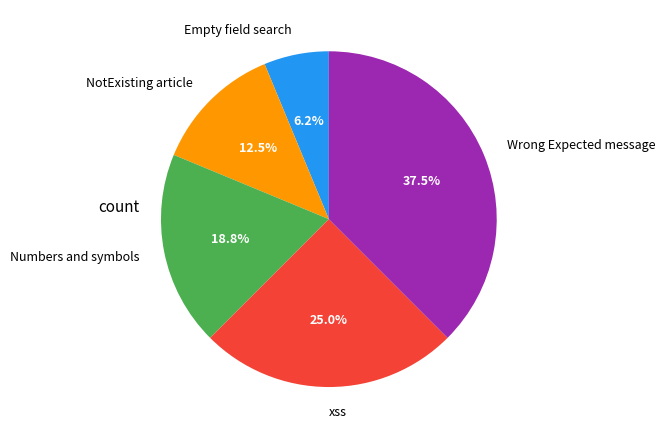

Do Empty field search and NotExisting article together represent more than half of the pie?

No